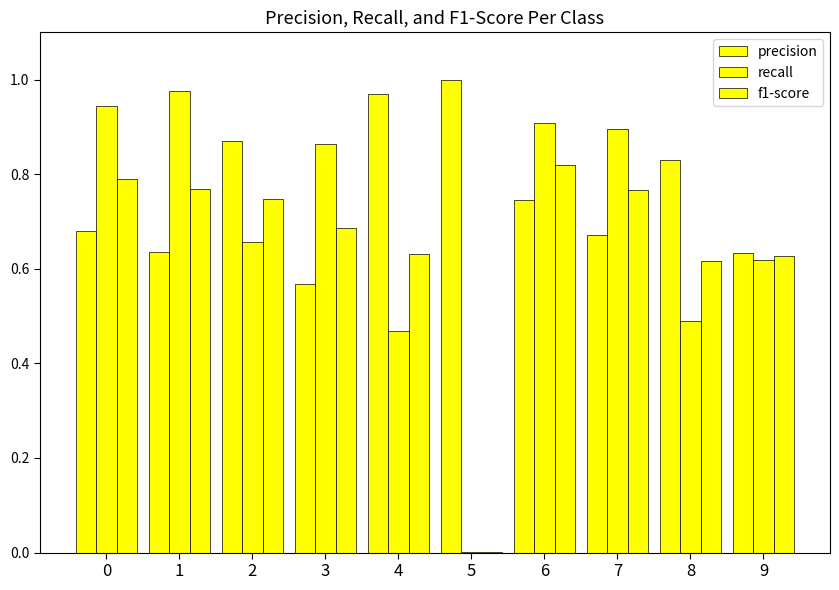

Rank the series at 4 from highest to lowest value.

precision, f1-score, recall